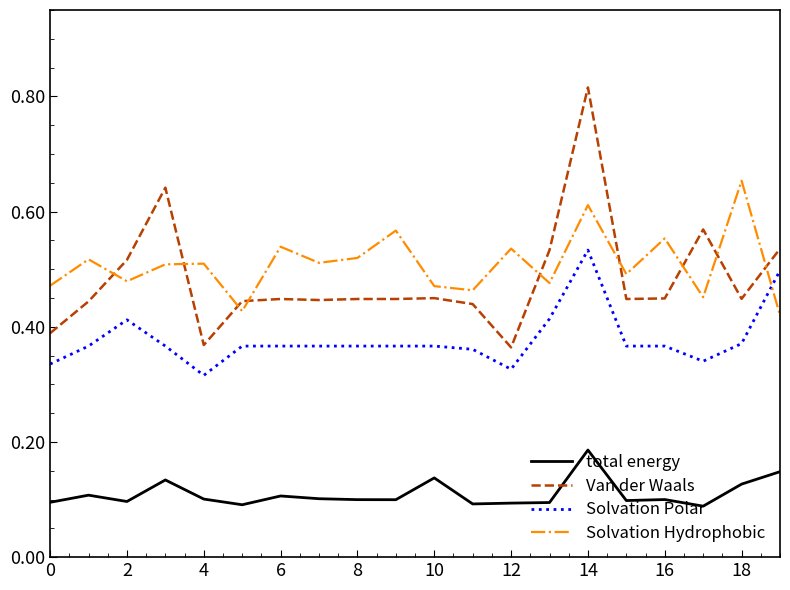

True or false: Van der Waals and Solvation Hydrophobic intersect in this chart.

True